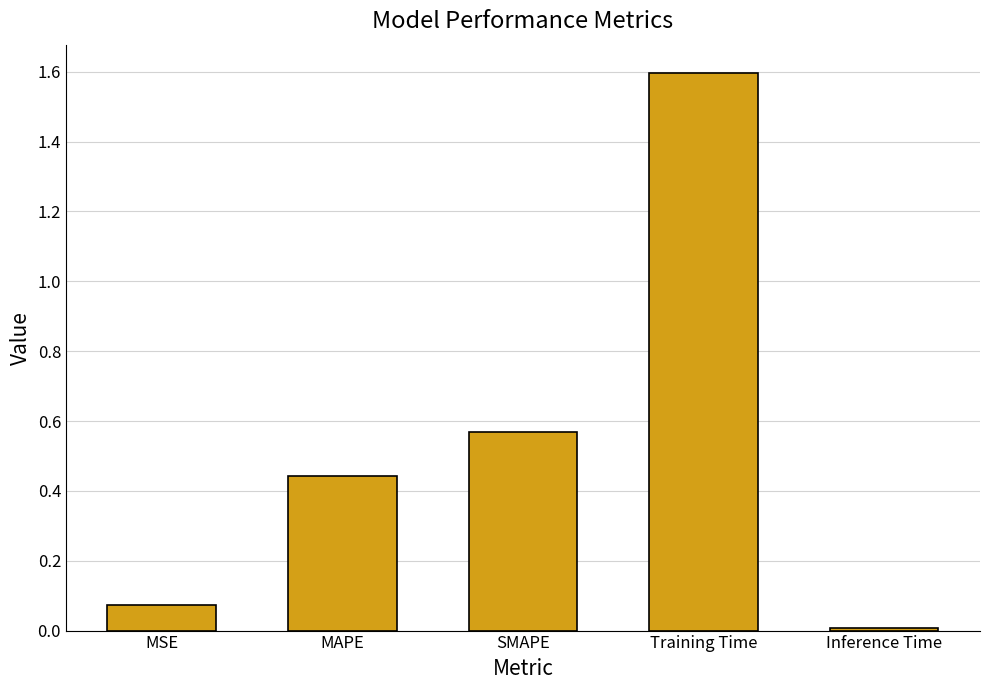

The chart shows a value of 0.0 at MSE. True or false?

False